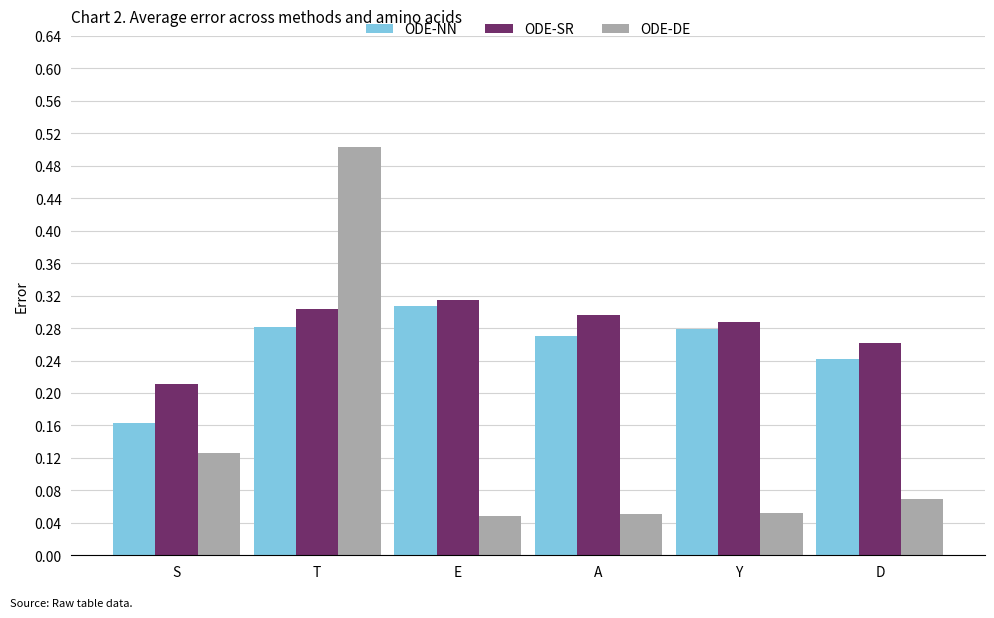

Count the ODE-NN values in the range 0 to 1.

6